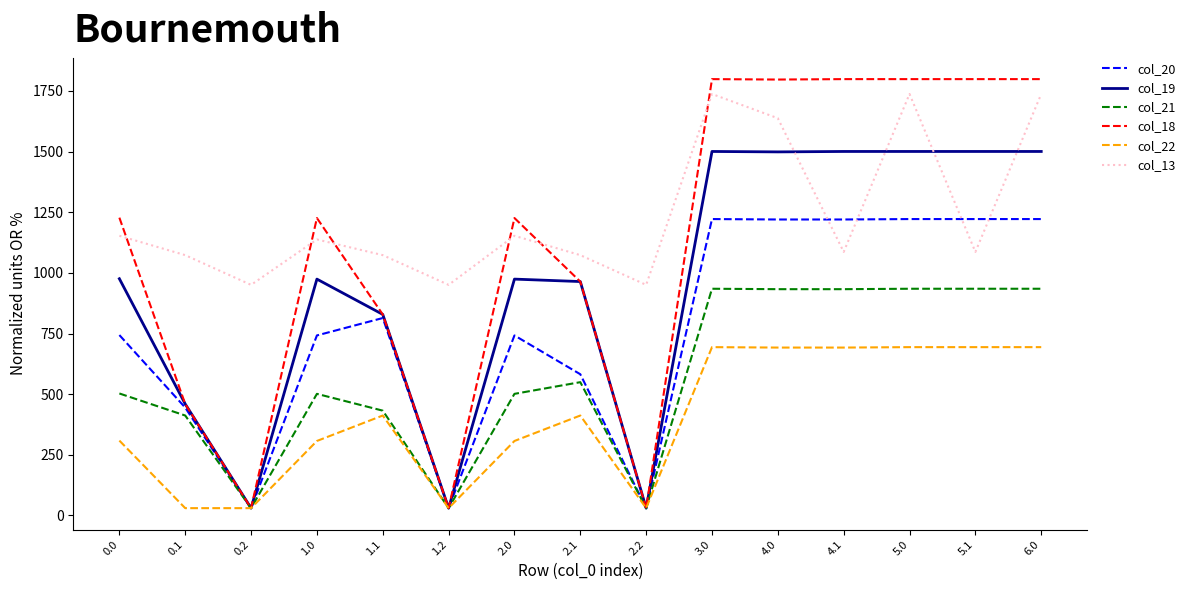

What is the maximum value for col_20?

1221.9